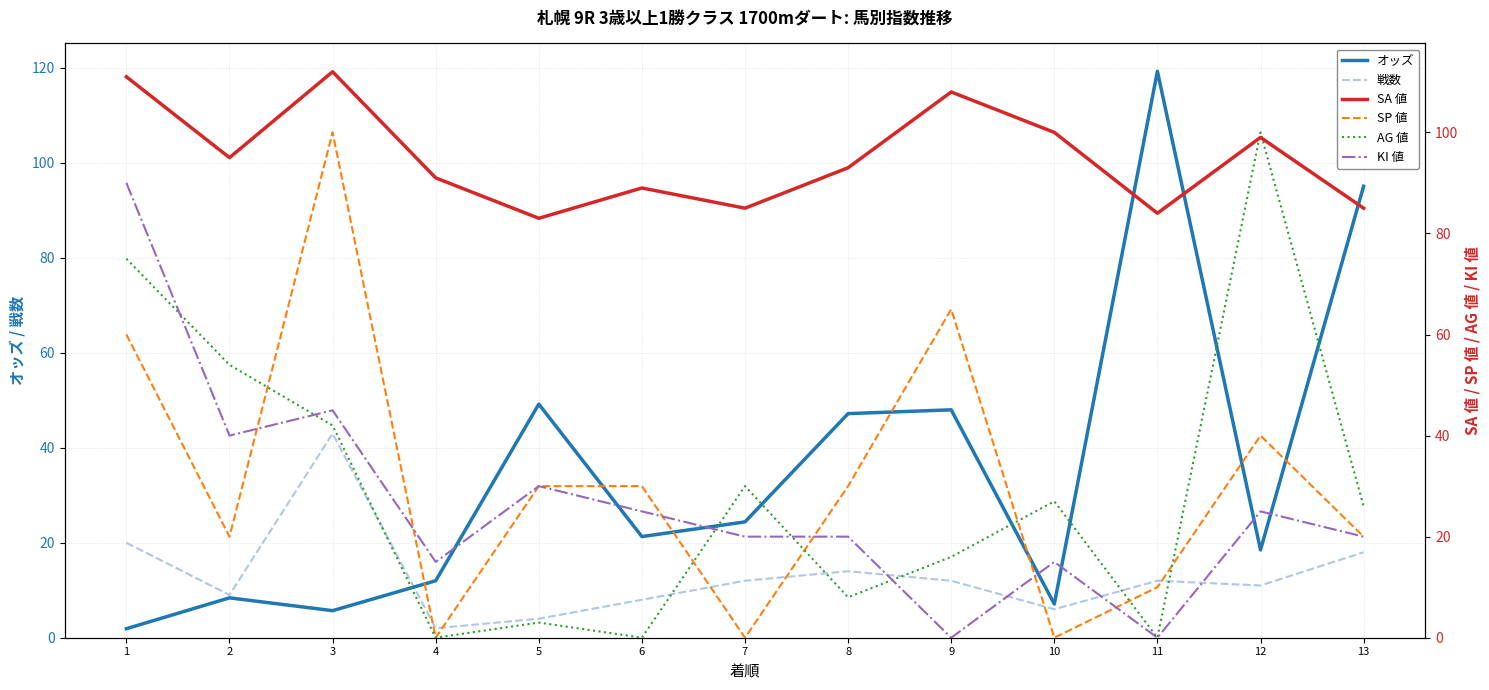

True or false: SA 値 and KI 値 cross at least once.

False